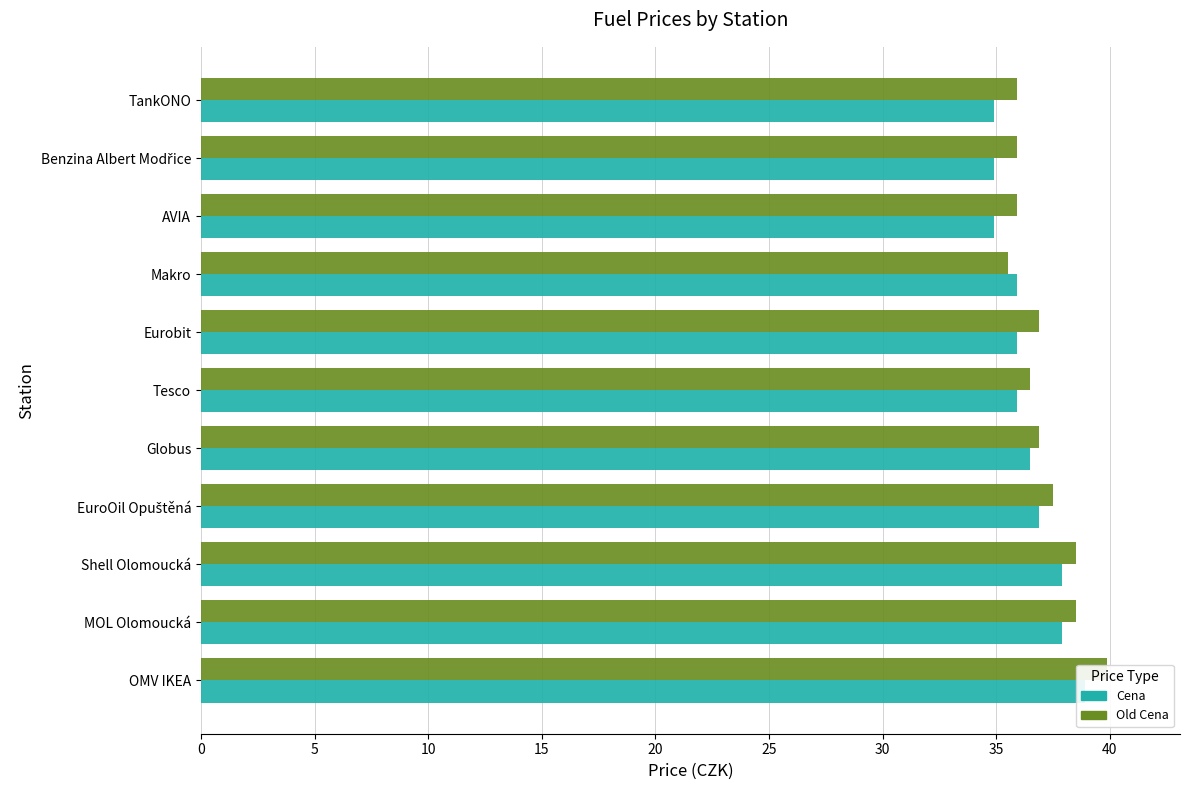

What are all the series names shown in the legend?

Old Cena, Cena